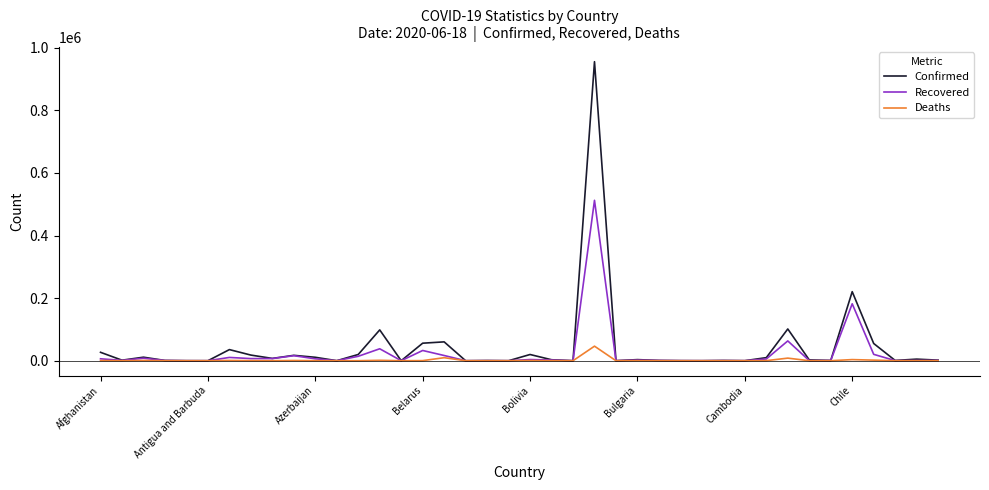

What is the maximum value for Recovered?

512494